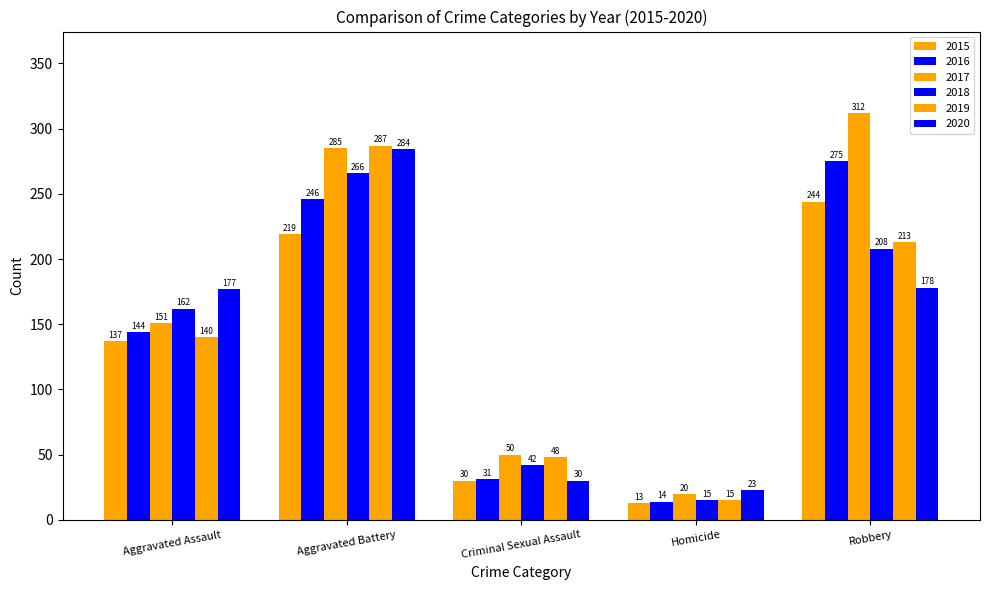

Is the value of 2018 at Aggravated Assault greater than the value of 2017 at Aggravated Battery?

No